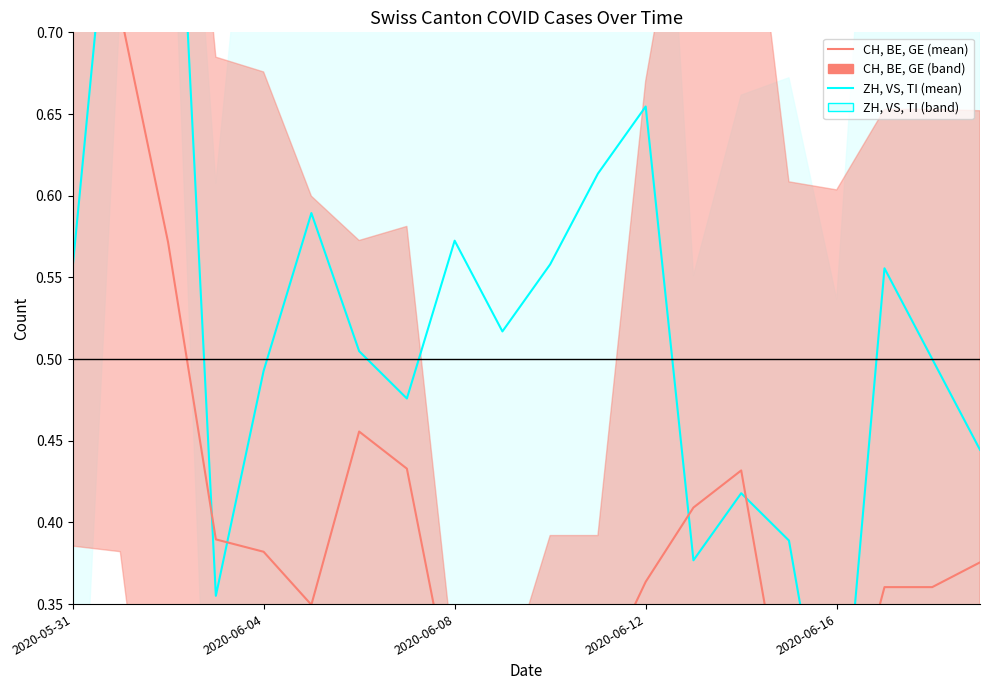

How many data points does each series have?

20